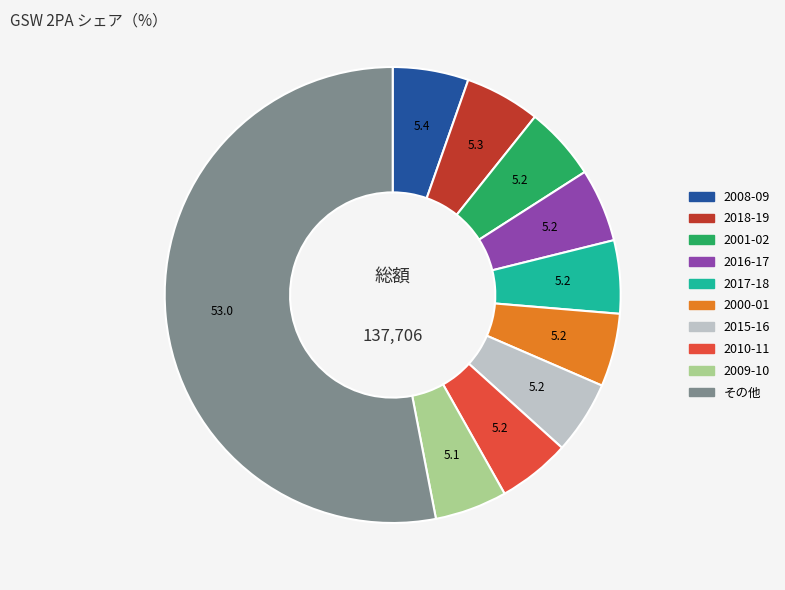

How many segments does this pie chart have?

10